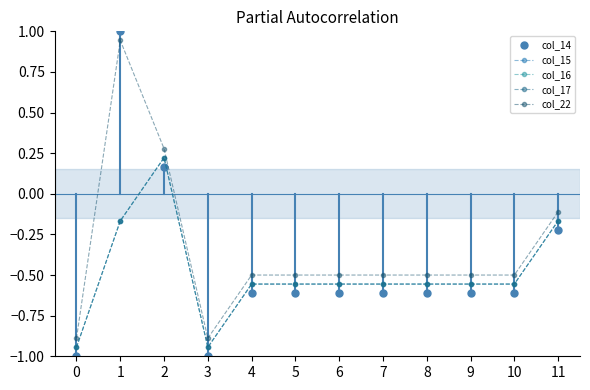

What is the value of the col_14 point at the 2nd from the left?

1.0